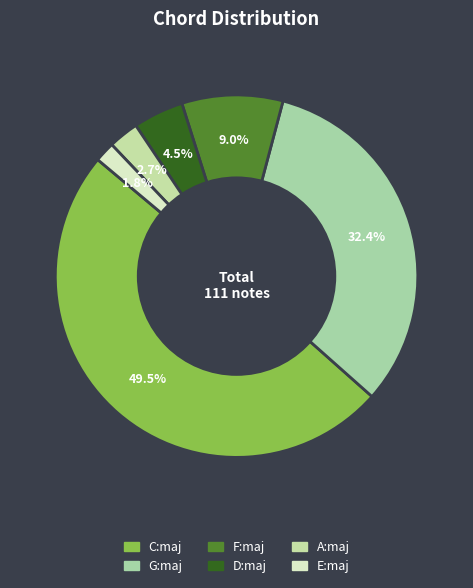

Combined, do F:maj and A:maj account for over 50%?

No